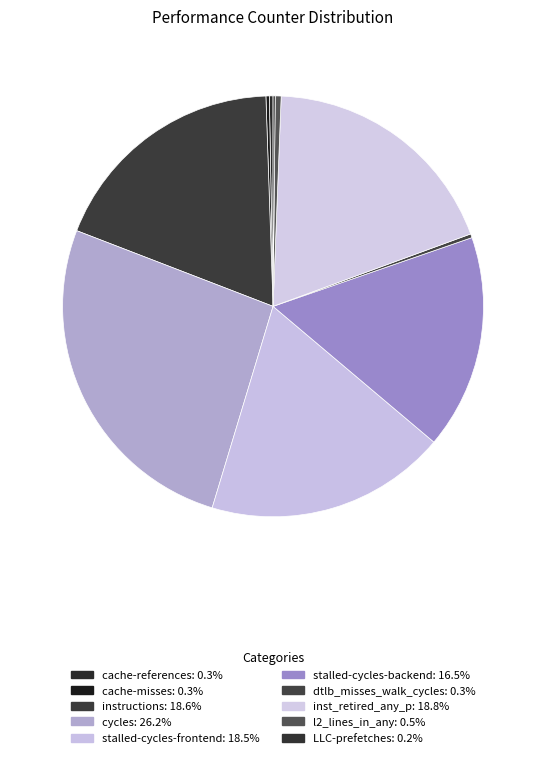

Count the number of slices in the pie.

10